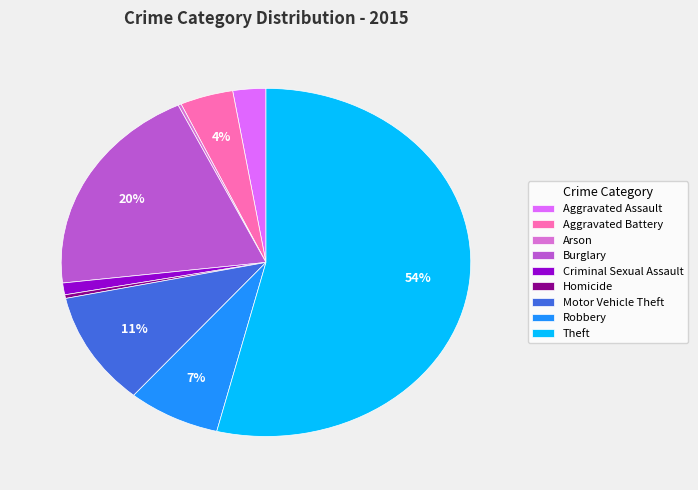

Which category has the biggest portion of the pie?

Theft